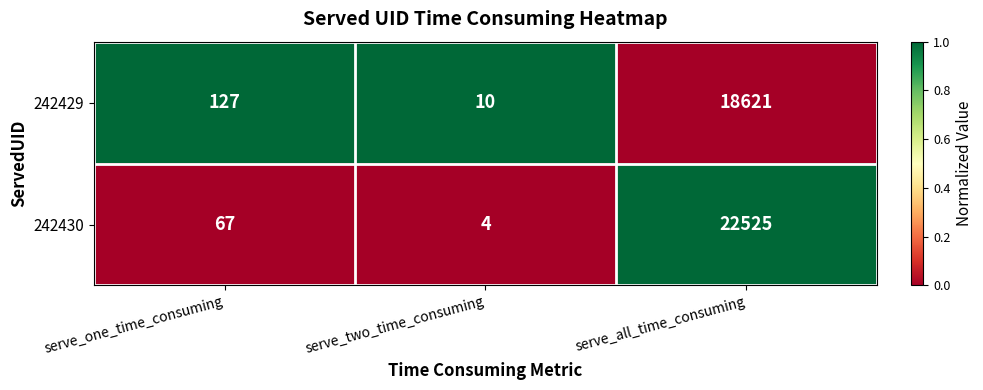

How many series are shown in this chart?

2